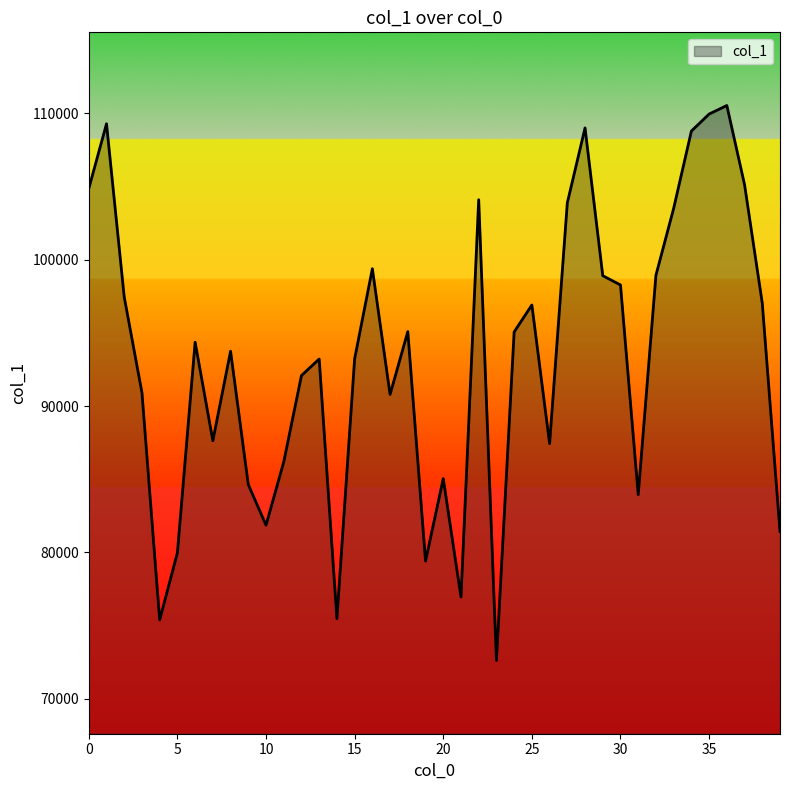

What is the difference between the maximum and minimum values?

37934